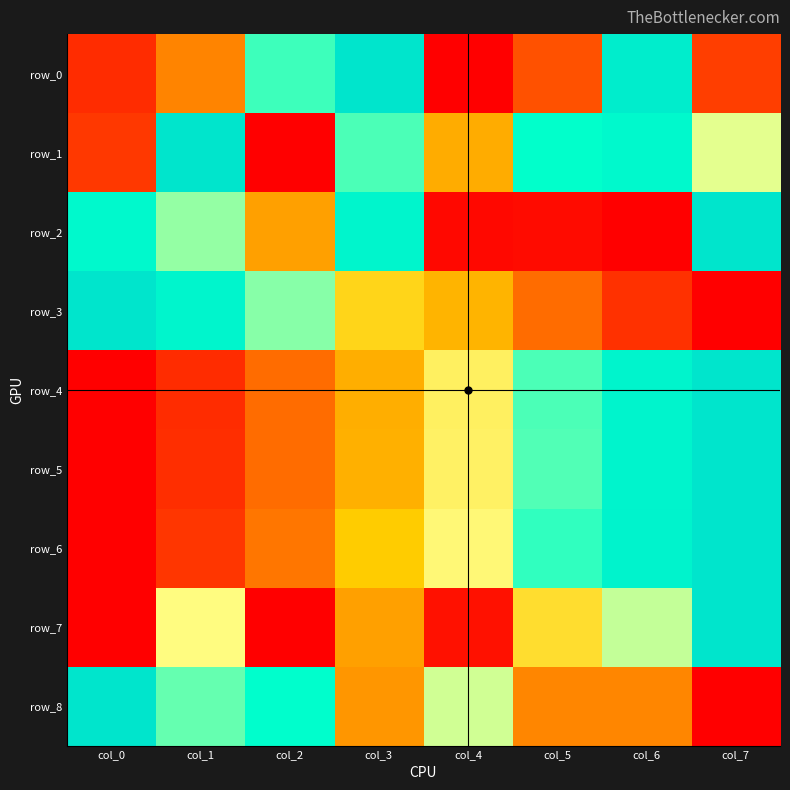

Is it true that row_7 equals 0.4 at col_1?

False